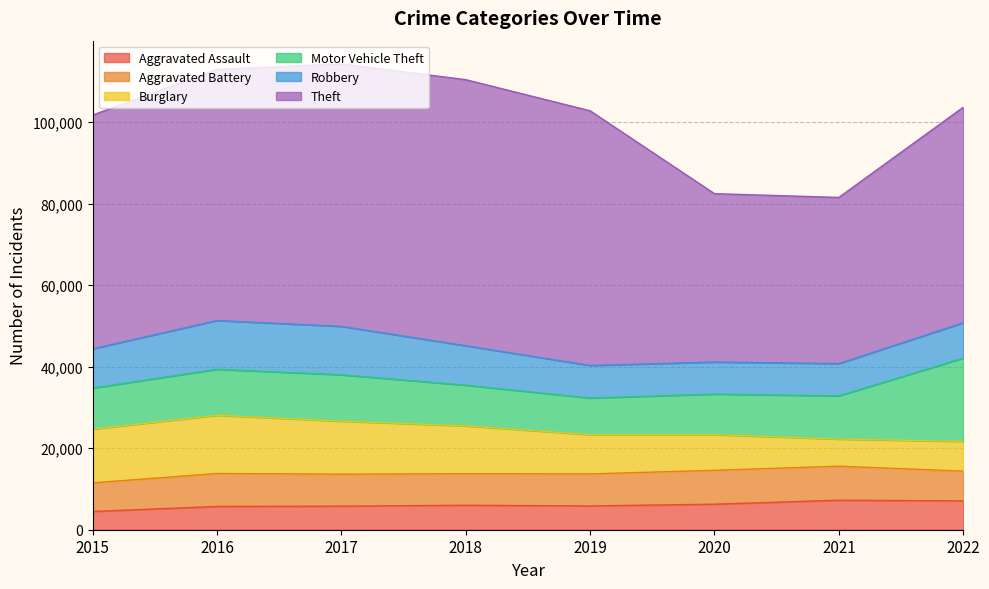

Between 2022 and 2017, which is larger?

2022